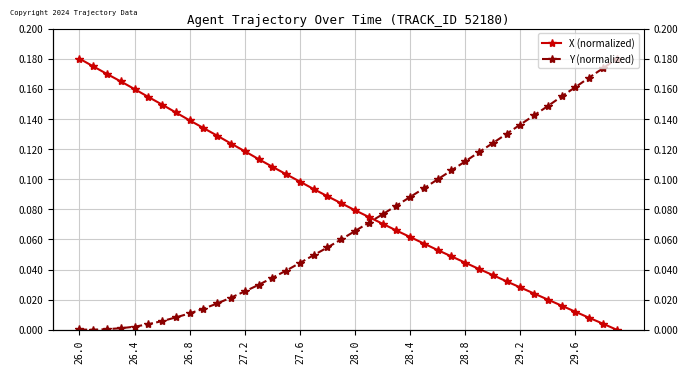

After their last crossing, which series has the higher values: Y (normalized) or X (normalized)?

Y (normalized)